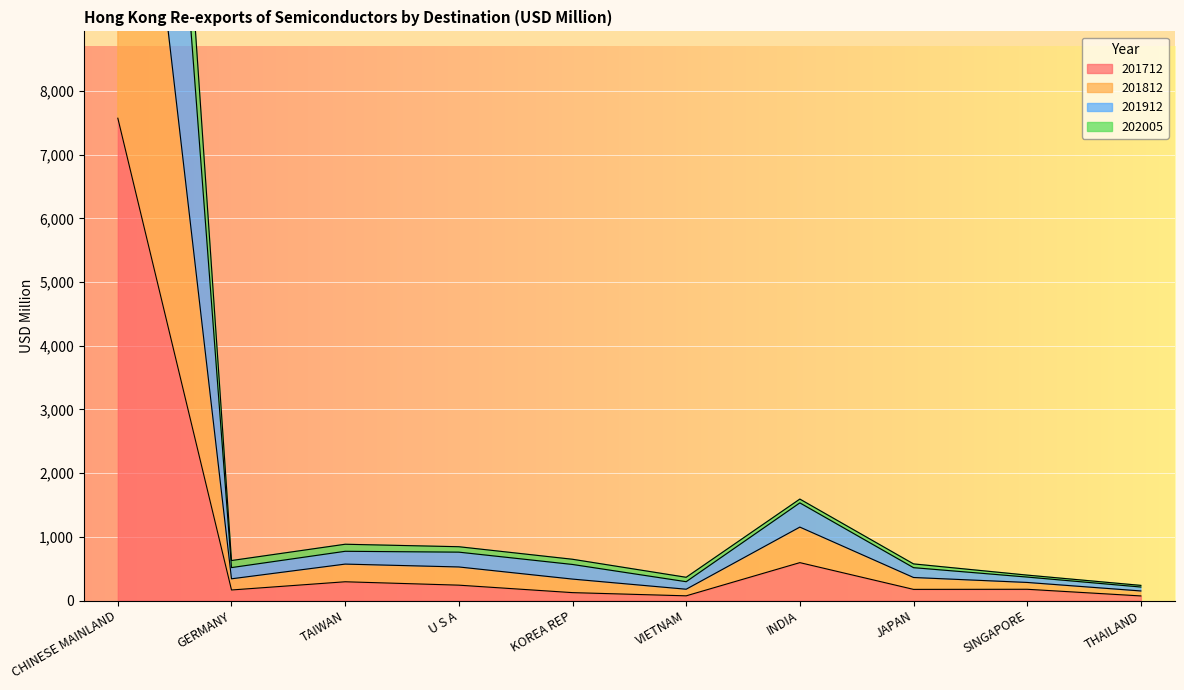

Is it true that 201812 equals 193.5 at JAPAN?

False